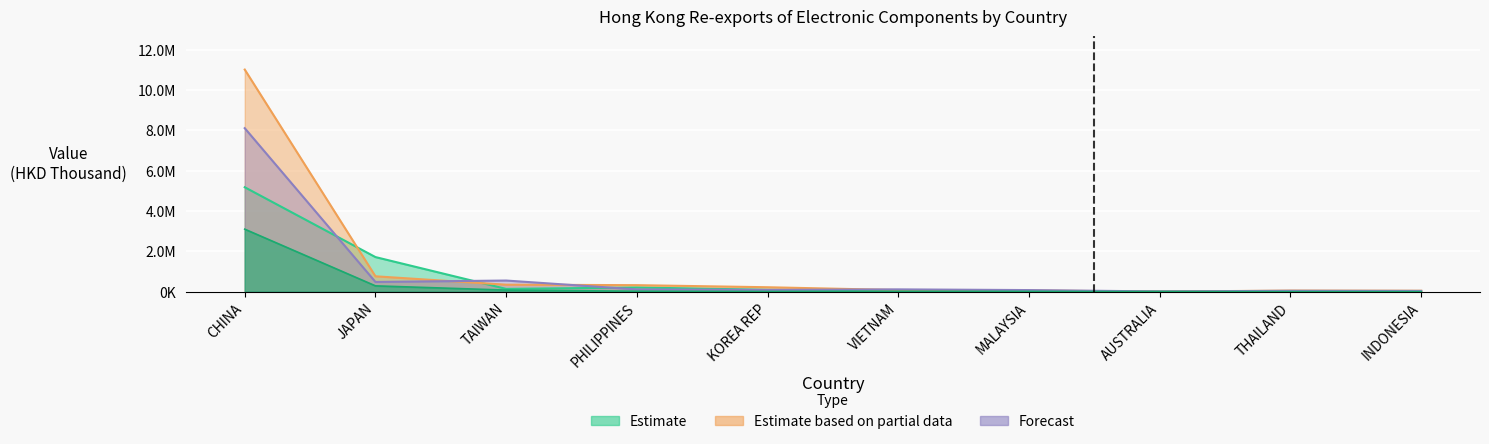

The 201812 Value series shows 14649.5 at AUSTRALIA. True or false?

False